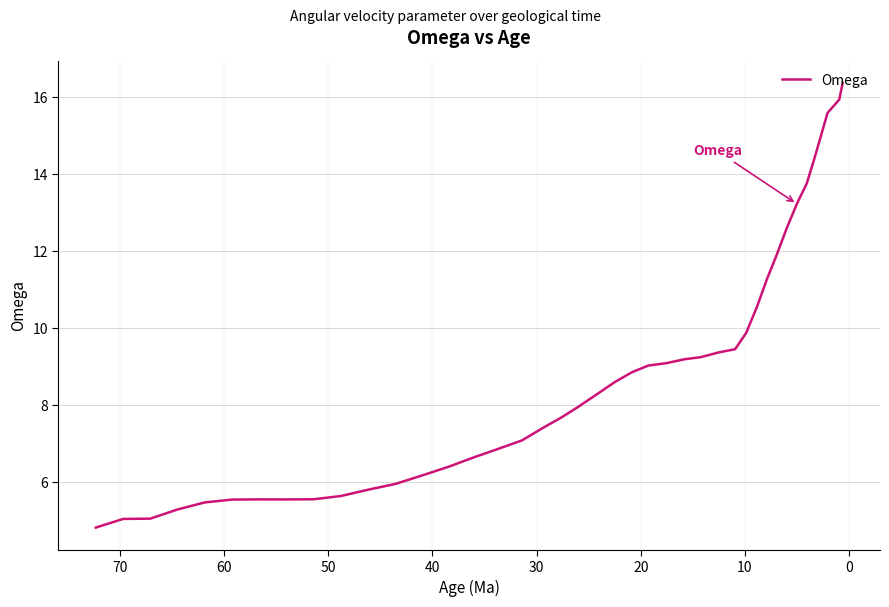

How many interior local peaks (higher than both neighbors) does the data have?

1